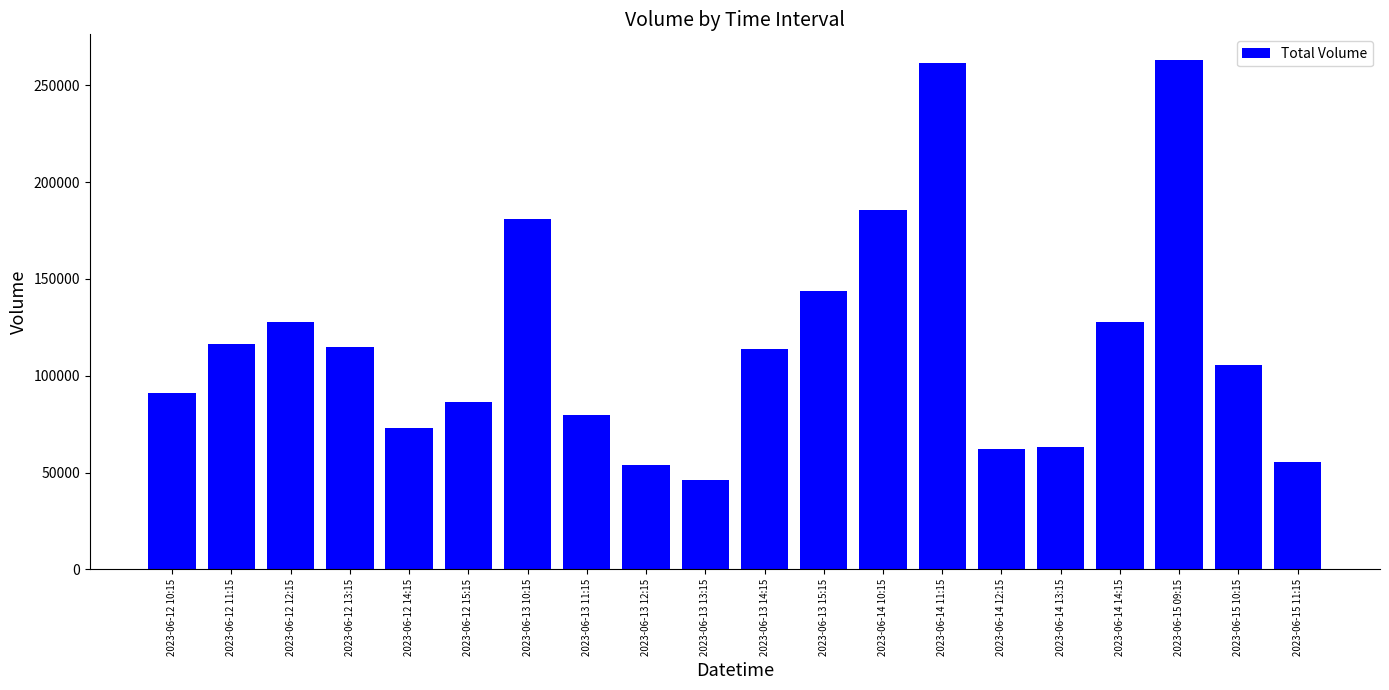

The chart shows a value of 180706 at 2023-06-13 10:15. True or false?

True